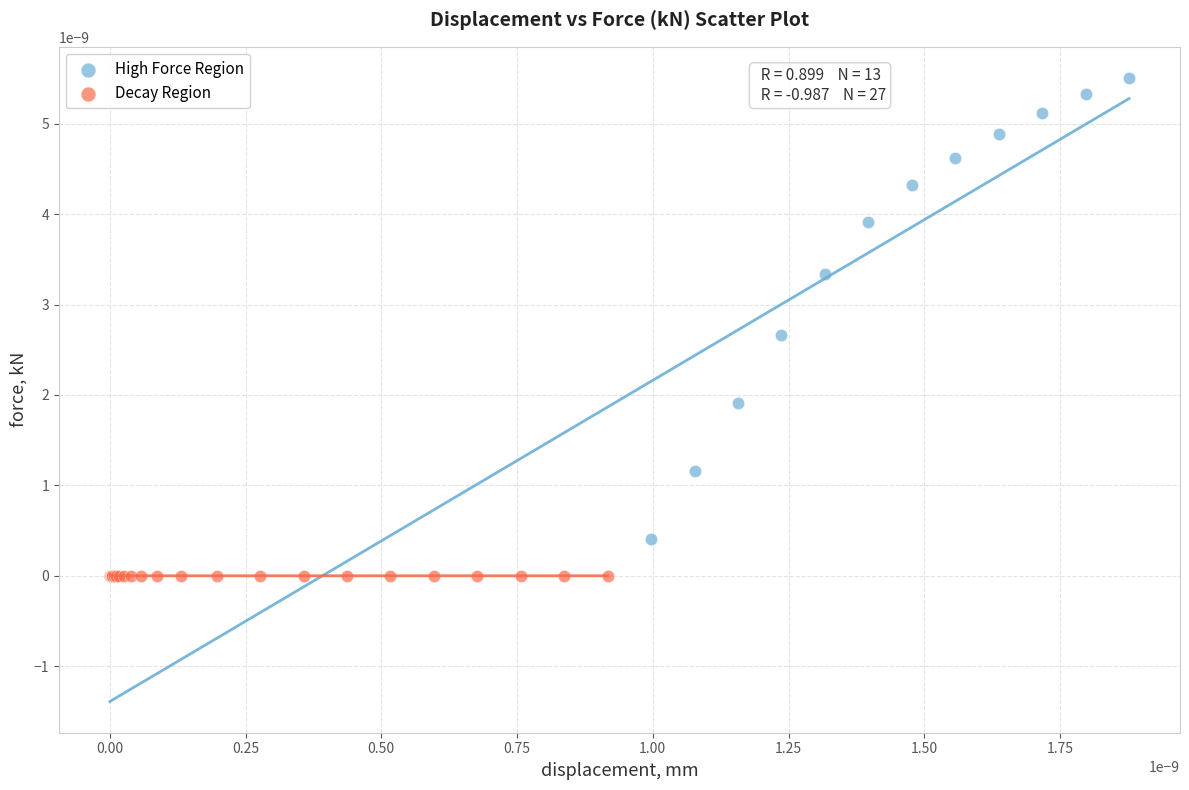

Which series has the widest spread of Y values?

High Force Region